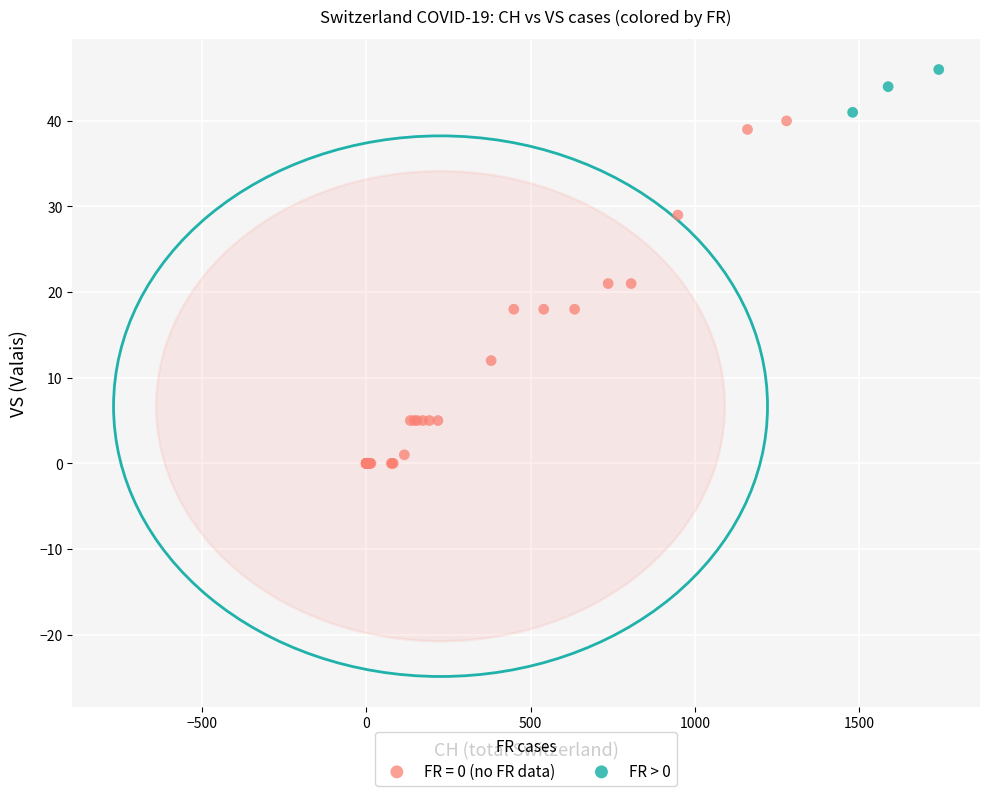

Which series reaches the minimum Y coordinate?

FR = 0 (no FR data)